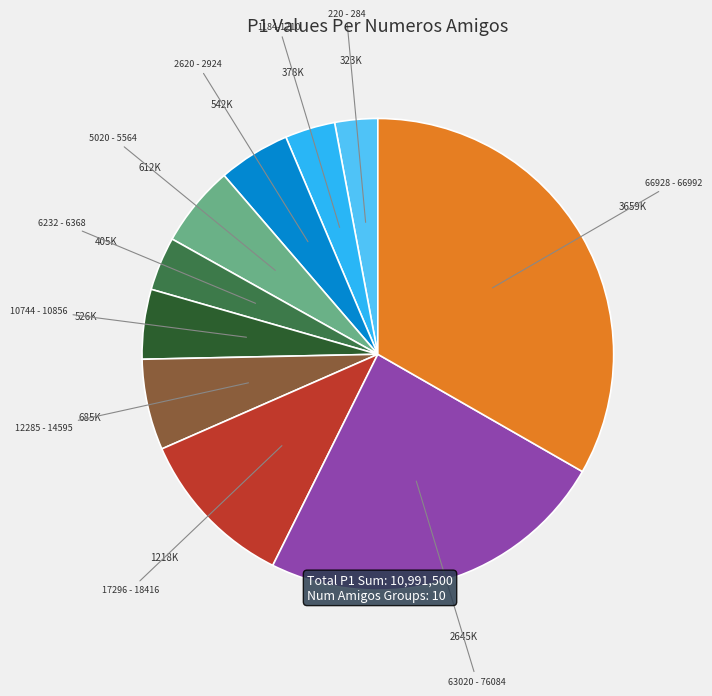

Is there a majority slice in this chart?

No